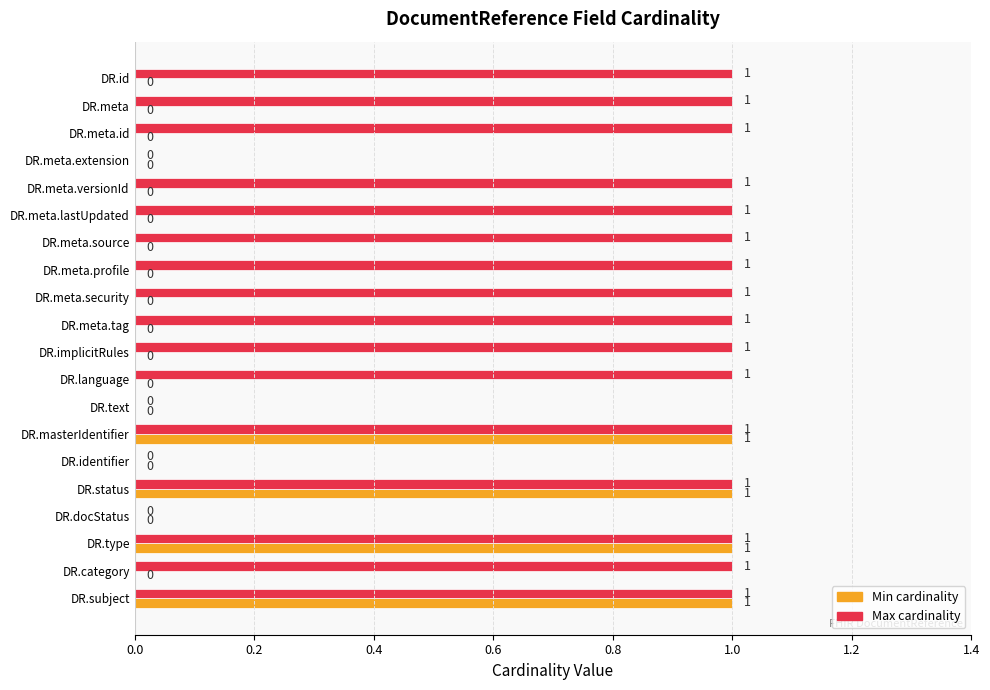

What is the sum of all Max cardinality values?

16